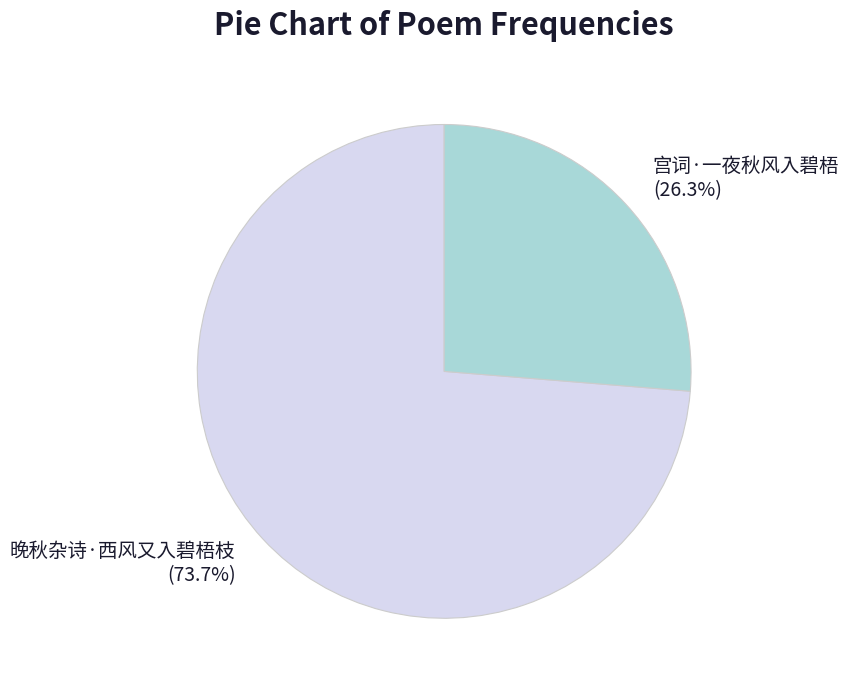

Combined, do 宫词·一夜秋风入碧梧 and 晚秋杂诗·西风又入碧梧枝 account for over 50%?

Yes